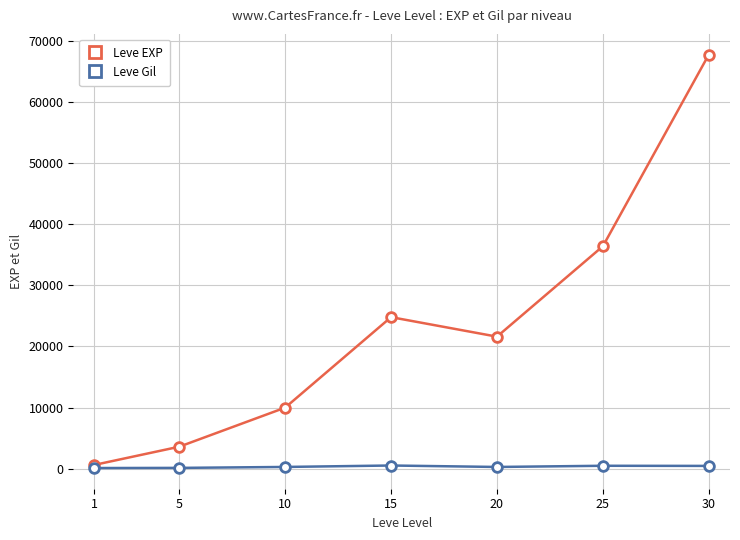

Does the chart have visible grid lines?

Yes